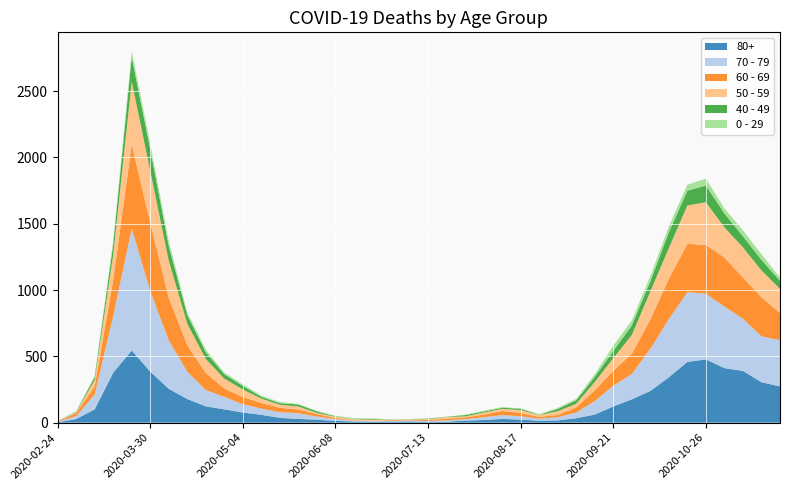

Reading left to right, what are all the values shown in this chart?

80+: 3	27	100	377	544	385	255	178	123	100	76	59	36	28	22	13	9	6	7	9	5	7	15	20	28	23	14	17	33	61	122	176	239	342	458	477	411	390	305	273
70 - 79: 4	22	113	427	920	608	365	206	123	94	63	47	43	43	24	14	6	5	5	8	7	11	11	21	29	25	16	24	43	102	157	191	318	439	526	495	464	394	346	348
60 - 69: 2	22	61	272	634	514	320	199	128	63	54	42	33	28	18	8	3	3	6	3	8	12	13	19	31	25	12	17	39	80	112	152	221	305	364	368	370	310	294	206
50 - 59: 3	7	48	190	475	392	281	163	106	75	57	33	23	23	9	10	8	9	3	5	6	12	8	16	16	22	15	28	28	64	95	142	212	230	290	322	227	228	202	182
40 - 49: 0	5	21	79	183	163	111	66	51	33	27	13	12	14	12	3	2	5	1	1	4	2	10	8	8	10	2	17	26	38	55	72	76	120	111	126	105	83	80	60
0 - 29: 1	0	10	25	47	42	36	19	20	12	11	10	8	6	2	4	6	5	2	1	2	1	3	6	6	2	5	9	11	20	40	38	39	44	46	52	38	45	43	25